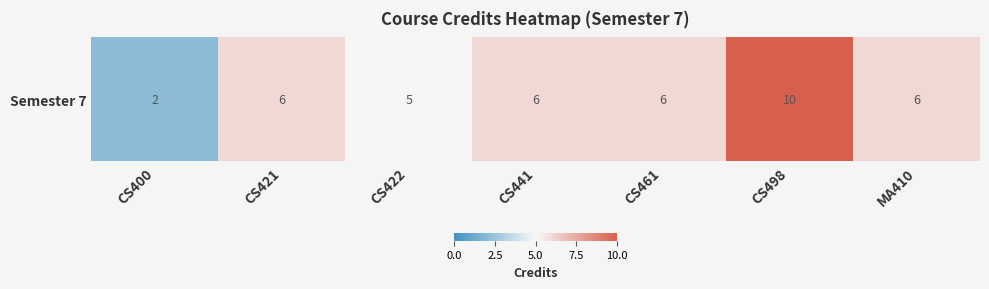

At which label is the value closest to 6?

CS421